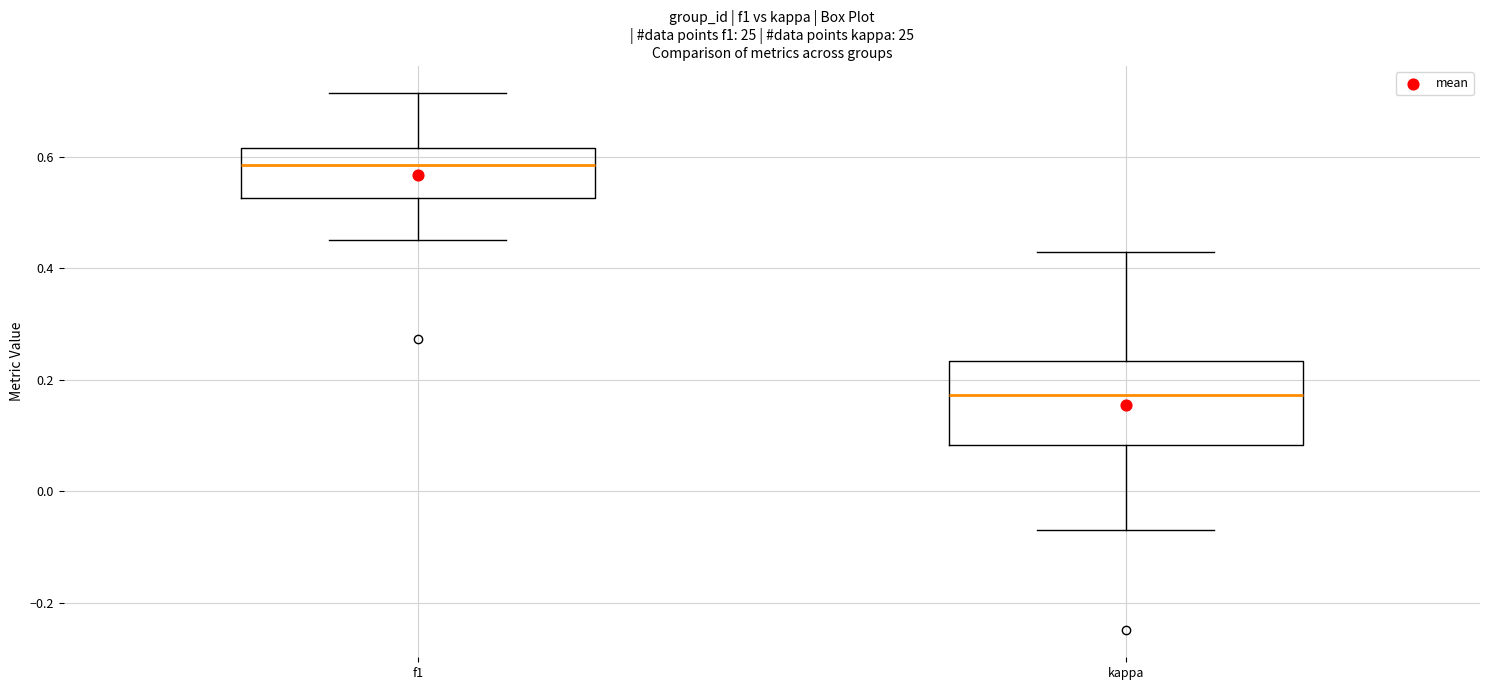

Reading left to right, read every box against the y-axis: the position of its median line, the range the box covers, and the ends of its whiskers. The values are not printed on the chart, so give them approximately, as read against the axis.

f1: median 0.58, box 0.52 to 0.62, whiskers 0.46 to 0.72
kappa: median 0.18, box 0.08 to 0.24, whiskers -0.06 to 0.42